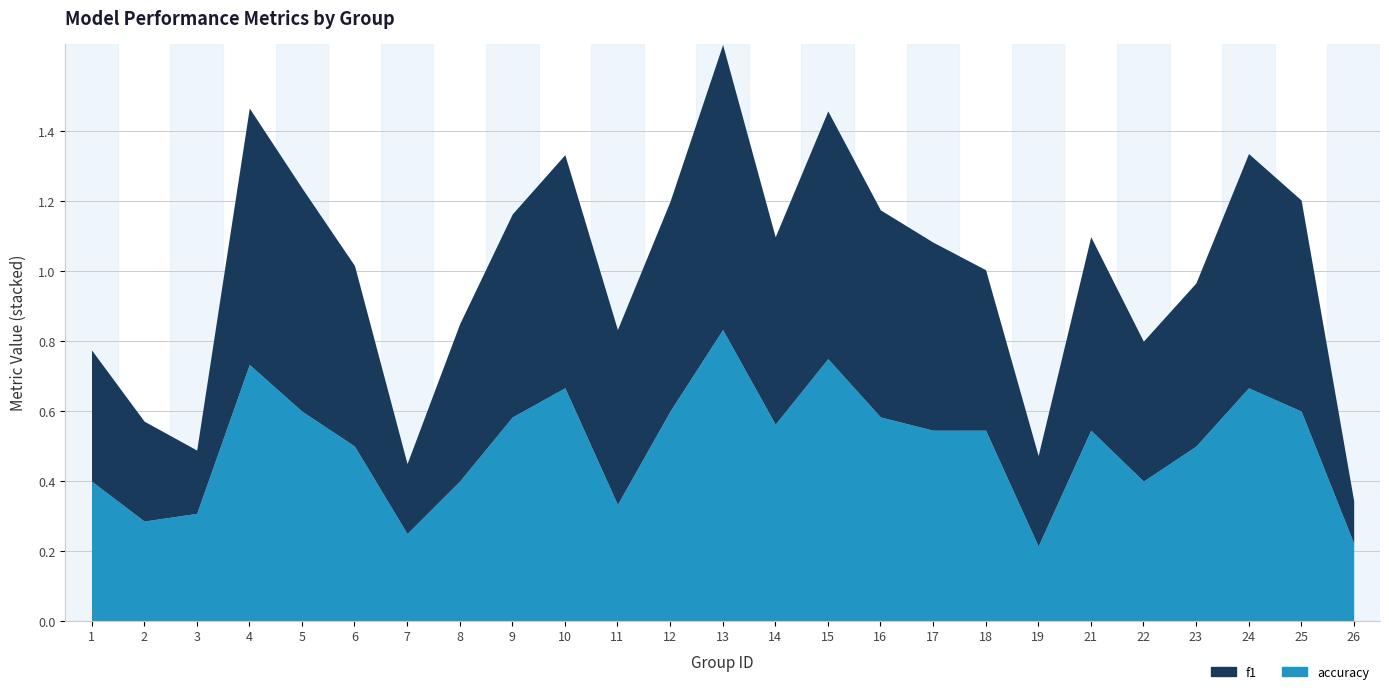

List the series in order of their peak value, highest first.

accuracy, f1